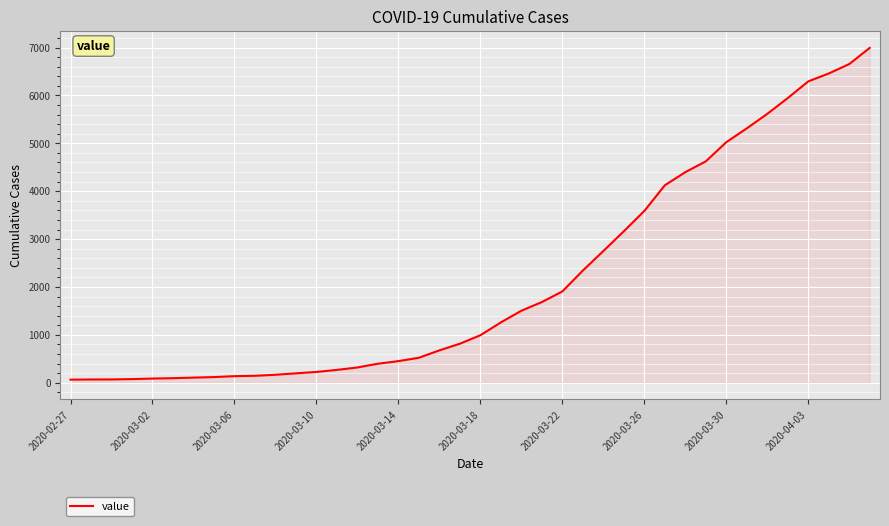

What is the greatest value displayed?

6994